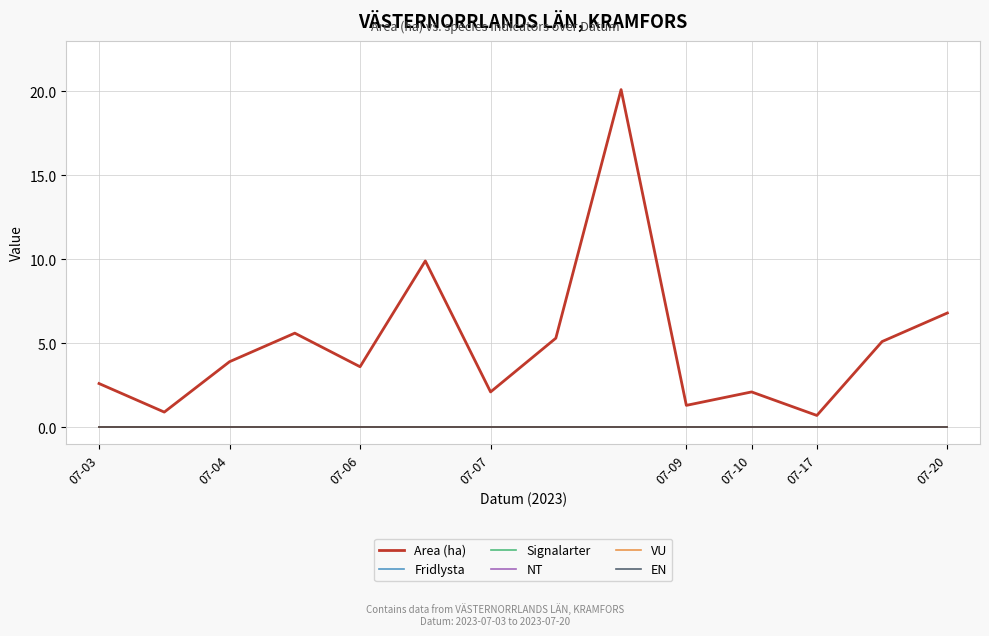

What is the label of the 13th point from the right?

07-04